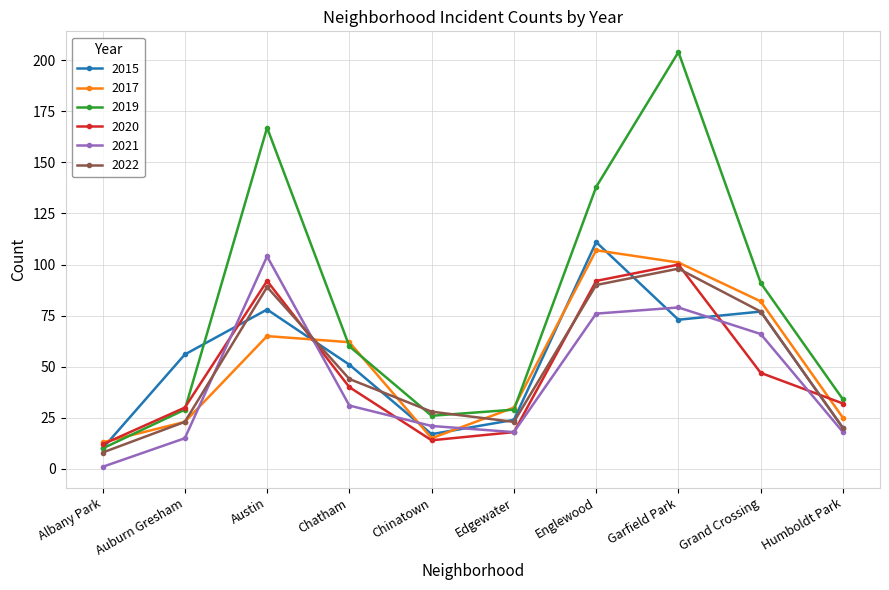

What is the sum of the 2019 values at Chatham and Garfield Park?

264